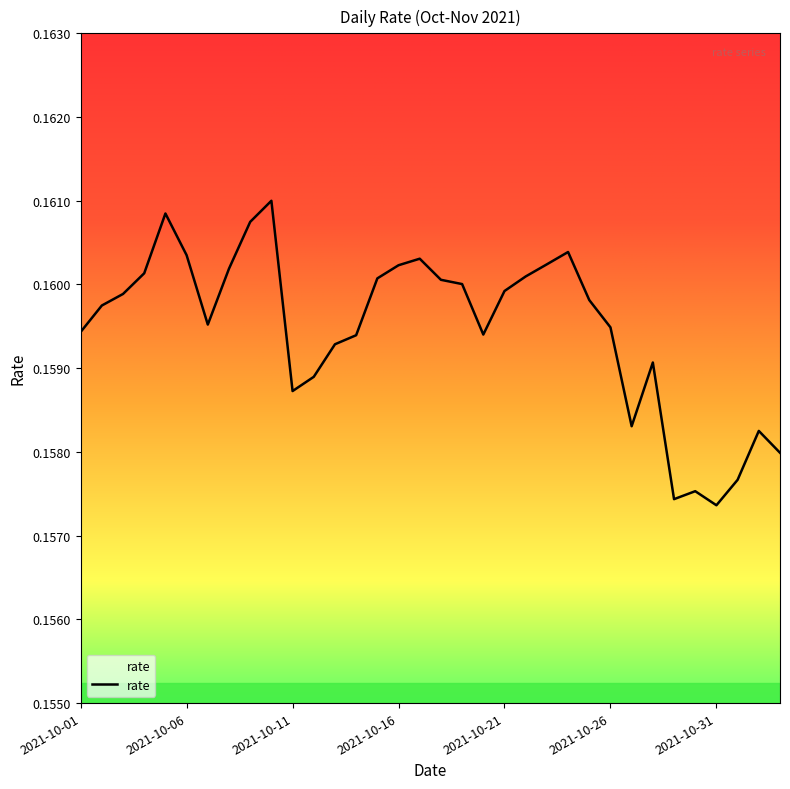

How many values are between 0 and 1?

34